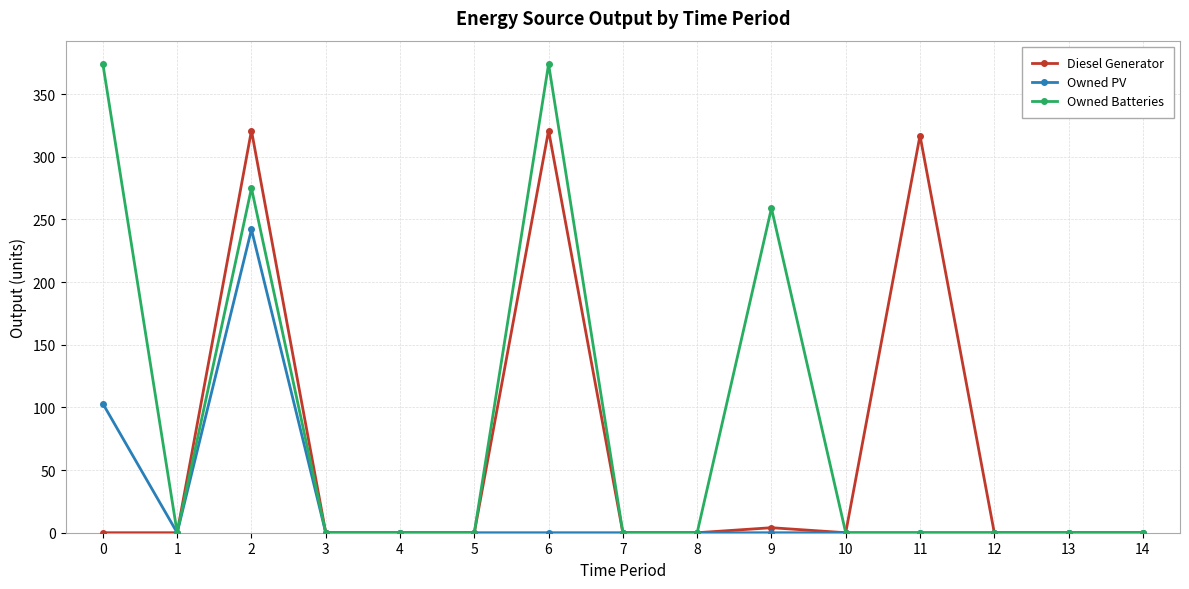

How many values in the Owned Batteries series exceed 0?

4